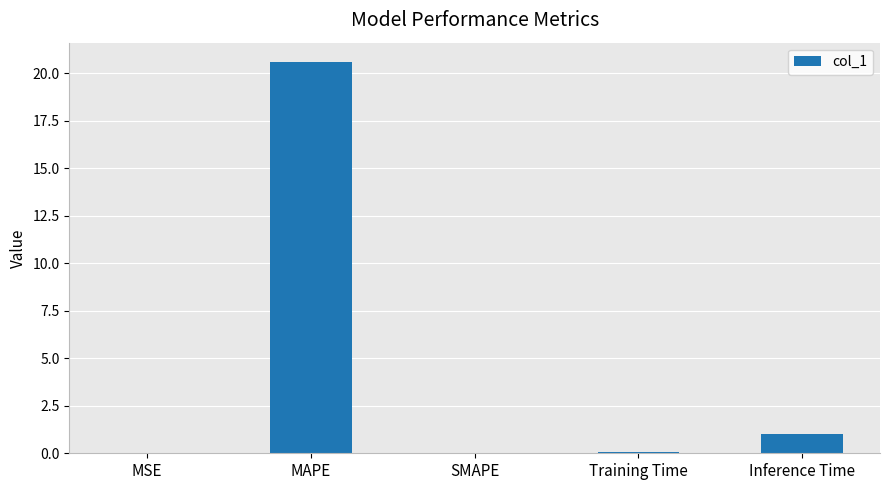

What is the greatest value displayed?

20.6